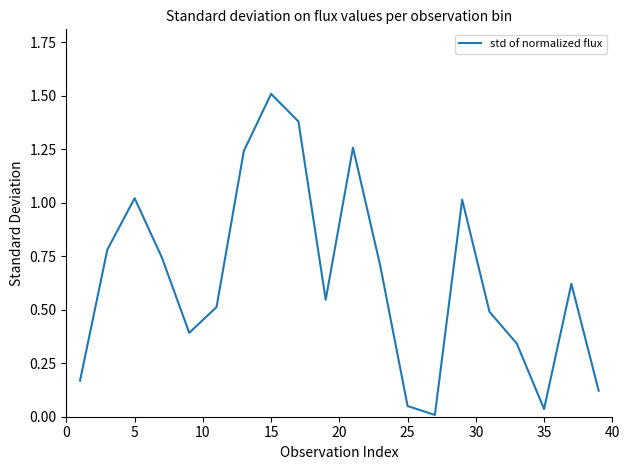

How many lines are shown in the chart?

1